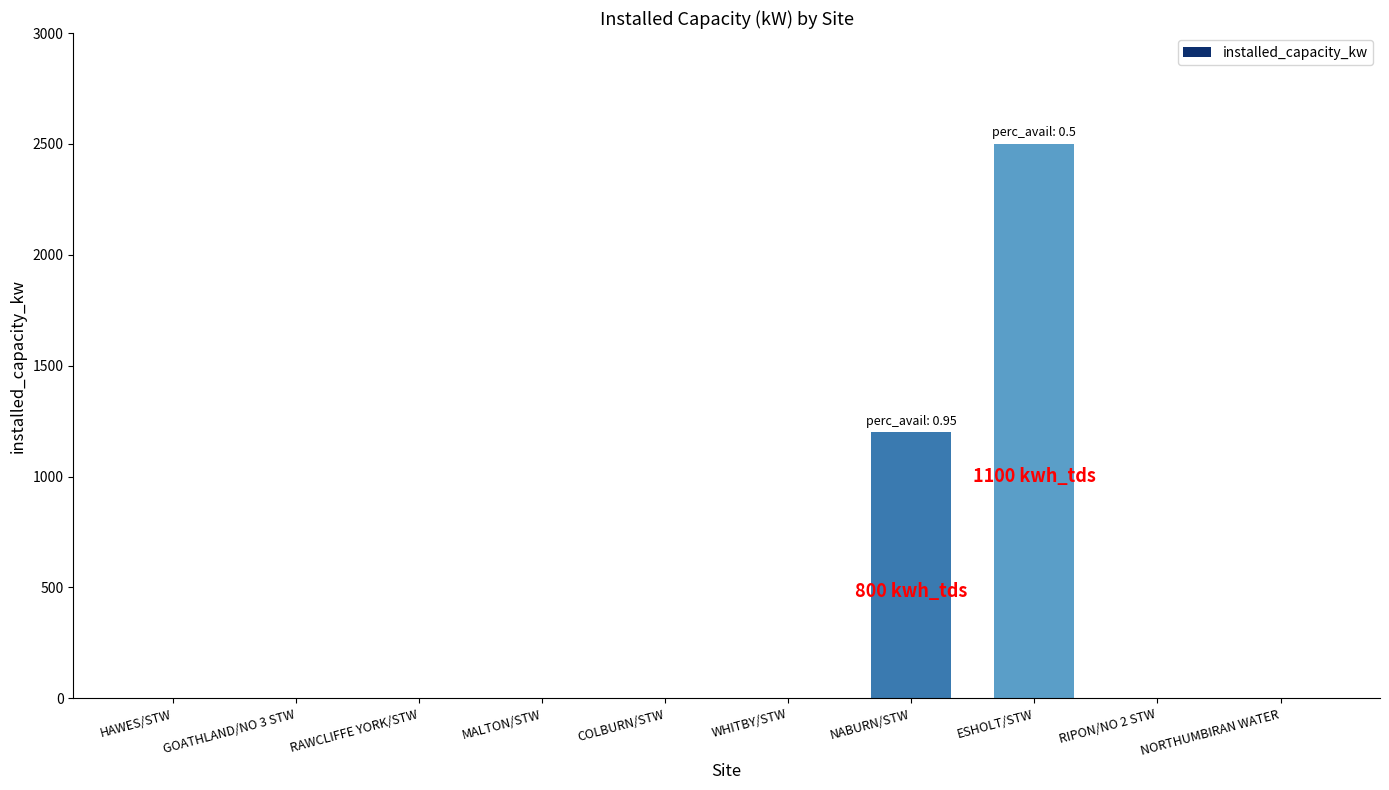

What is the maximum value shown in the chart?

2500